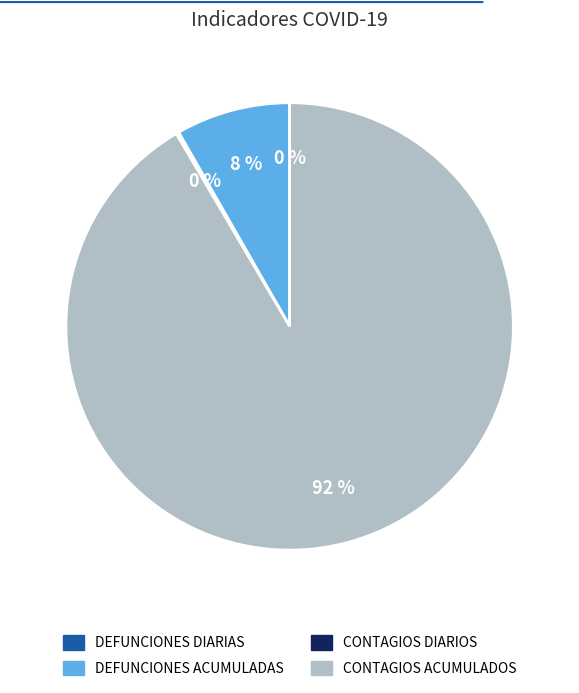

Is it true that CONTAGIOS ACUMULADOS is 99% of the pie?

False